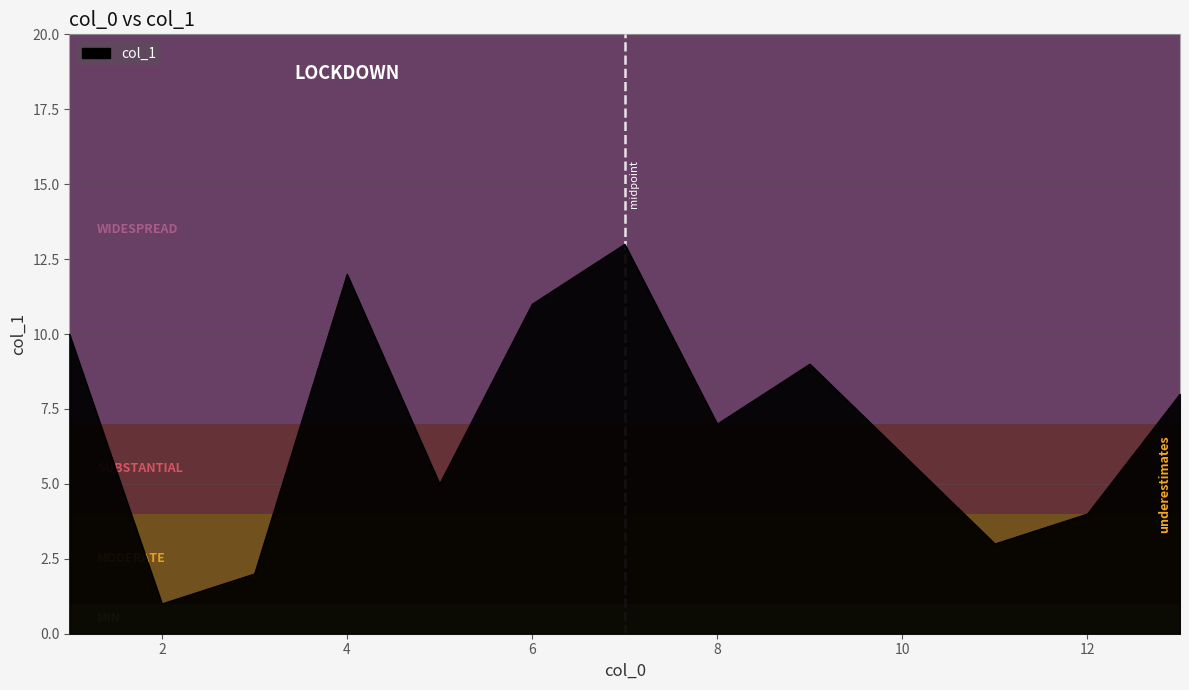

What is the greatest value displayed?

13